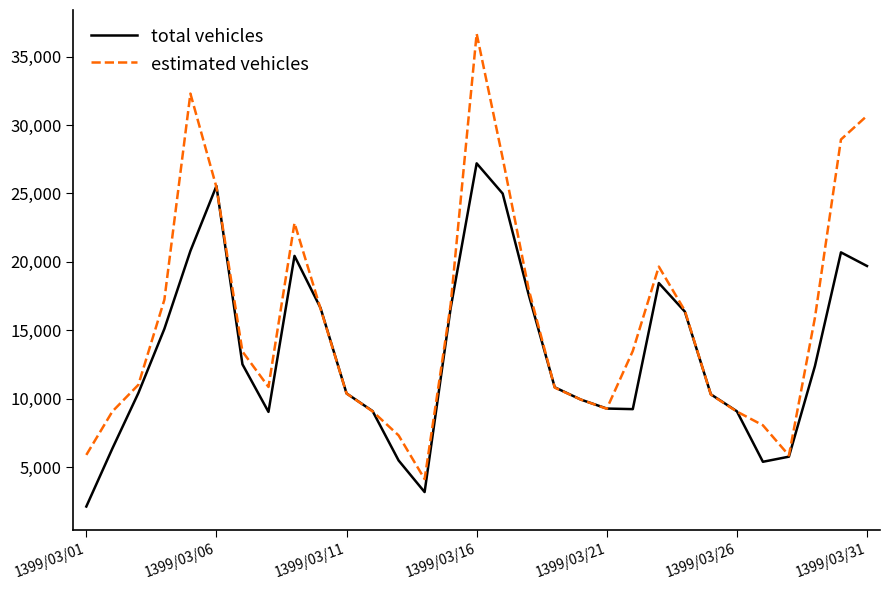

Rank the series by their average value, from highest to lowest.

estimated vehicles, total vehicles